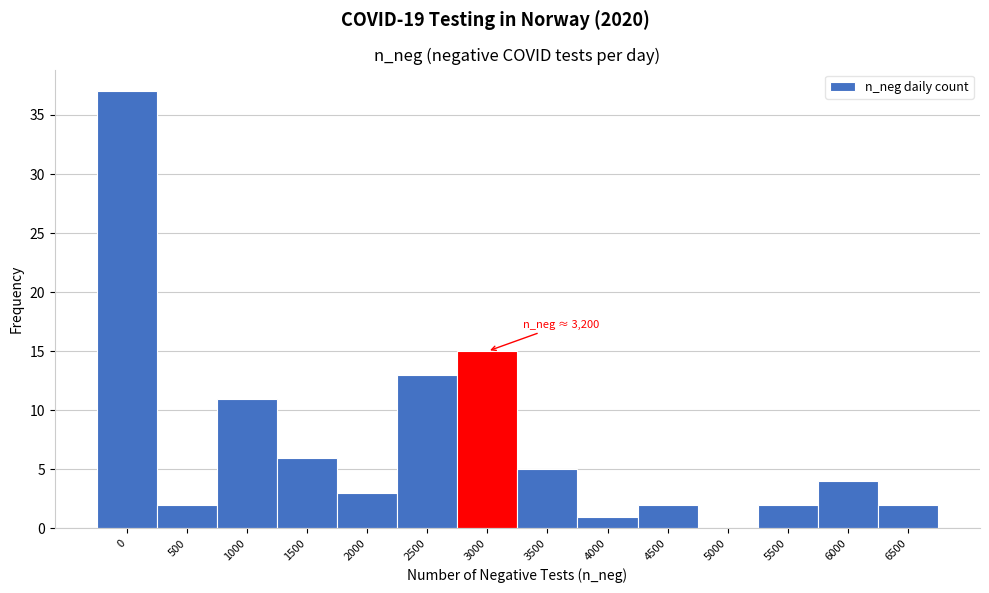

Reading left to right, what are all the values shown in this chart?

0=37	500=2	1000=11	1500=6	2000=3	2500=13	3000=15	3500=5	4000=1	4500=2	5000=0	5500=2	6000=4	6500=2